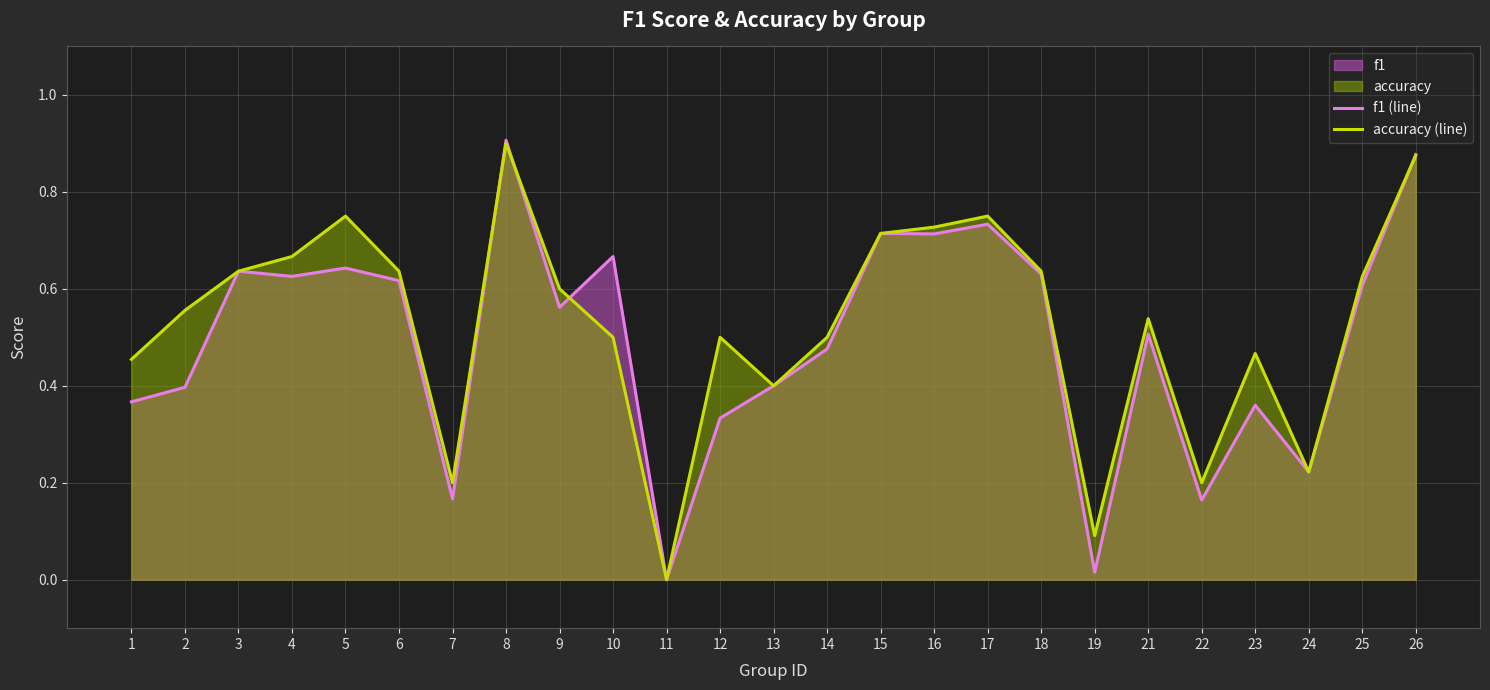

Reading right to left, list all the values displayed in this chart.

f1 (line): 0.9	0.6	0.2	0.4	0.2	0.5	0.0	0.6	0.7	0.7	0.7	0.5	0.4	0.3	0.0	0.7	0.6	0.9	0.2	0.6	0.6	0.6	0.6	0.4	0.4
accuracy (line): 0.9	0.6	0.2	0.5	0.2	0.5	0.1	0.6	0.8	0.7	0.7	0.5	0.4	0.5	0.0	0.5	0.6	0.9	0.2	0.6	0.8	0.7	0.6	0.6	0.5